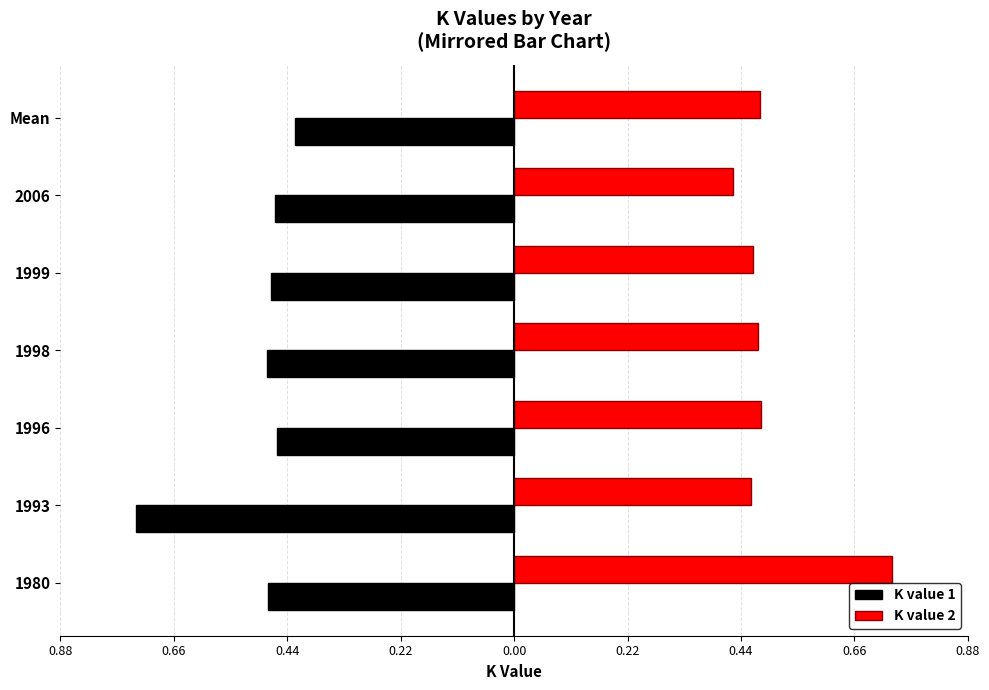

At how many categories does at least one series exceed 0?

7